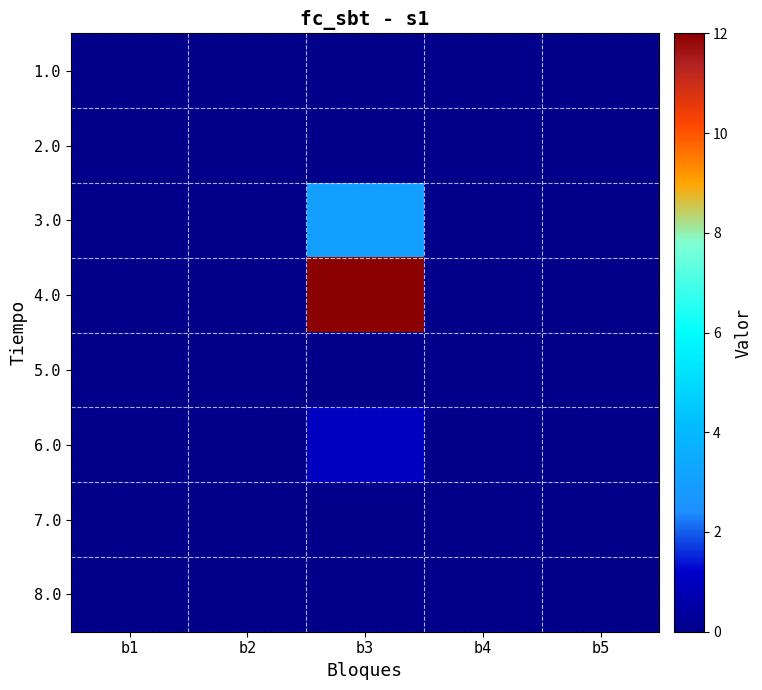

Reading left to right, list all the values displayed in this chart.

1.0: b1=0	b2=0	b3=0	b4=0	b5=0
2.0: b1=0	b2=0	b3=0	b4=0	b5=0
3.0: b1=0	b2=0	b3=3	b4=0	b5=0
4.0: b1=0	b2=0	b3=12	b4=0	b5=0
5.0: b1=0	b2=0	b3=0	b4=0	b5=0
6.0: b1=0	b2=0	b3=1	b4=0	b5=0
7.0: b1=0	b2=0	b3=0	b4=0	b5=0
8.0: b1=0	b2=0	b3=0	b4=0	b5=0